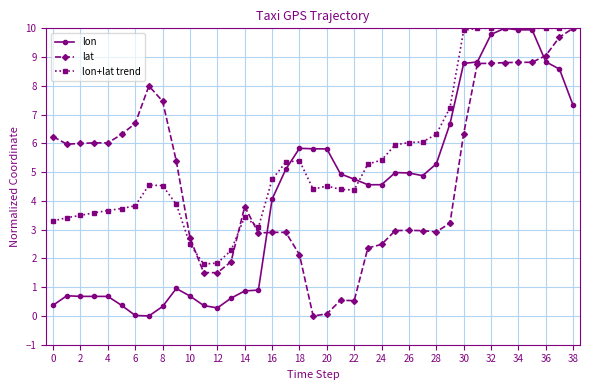

What is the value of the lon+lat trend point at the 3rd from the left?

3.5